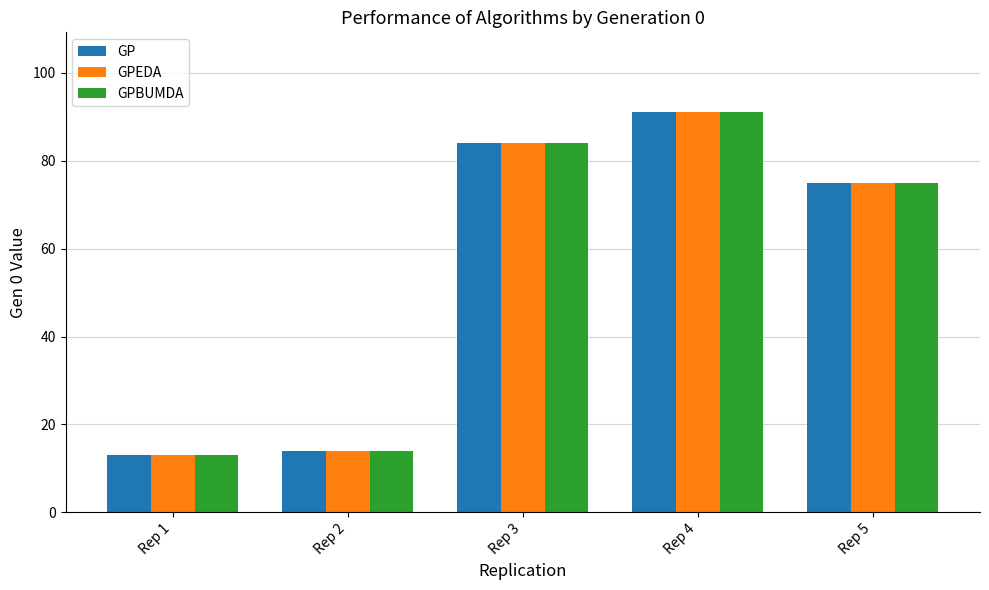

What is the total value across all series at Rep 2?

42